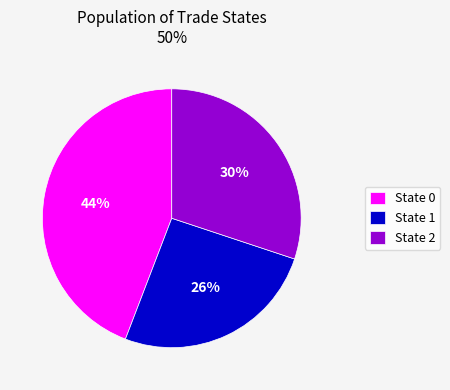

How many segments does this pie chart have?

3